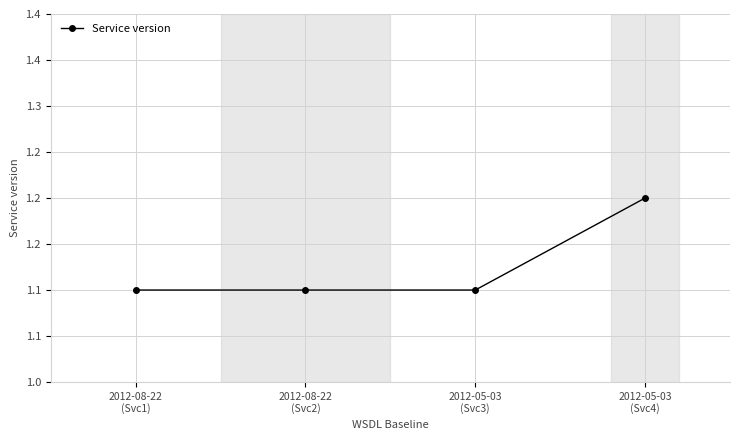

Rank the categories by value from lowest to highest.

2012-08-22
(Svc1), 2012-08-22
(Svc2), 2012-05-03
(Svc3), 2012-05-03
(Svc4)